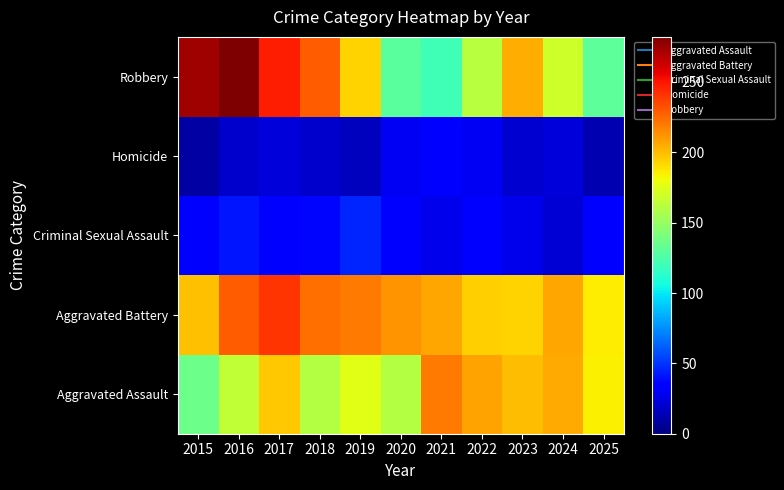

Reading right to left, list all the values displayed in this chart.

Aggravated Assault: 2025=185	2024=205	2023=200	2022=208	2021=220	2020=160	2019=176	2018=160	2017=197	2016=165	2015=136
Aggravated Battery: 2025=186	2024=206	2023=193	2022=194	2021=206	2020=212	2019=220	2018=223	2017=241	2016=229	2015=199
Criminal Sexual Assault: 2025=36	2024=21	2023=27	2022=32	2021=27	2020=35	2019=46	2018=37	2017=34	2016=41	2015=34
Homicide: 2025=13	2024=23	2023=20	2022=29	2021=33	2020=29	2019=16	2018=19	2017=23	2016=19	2015=9
Robbery: 2025=130	2024=169	2023=204	2022=161	2021=121	2020=129	2019=193	2018=229	2017=247	2016=282	2015=274